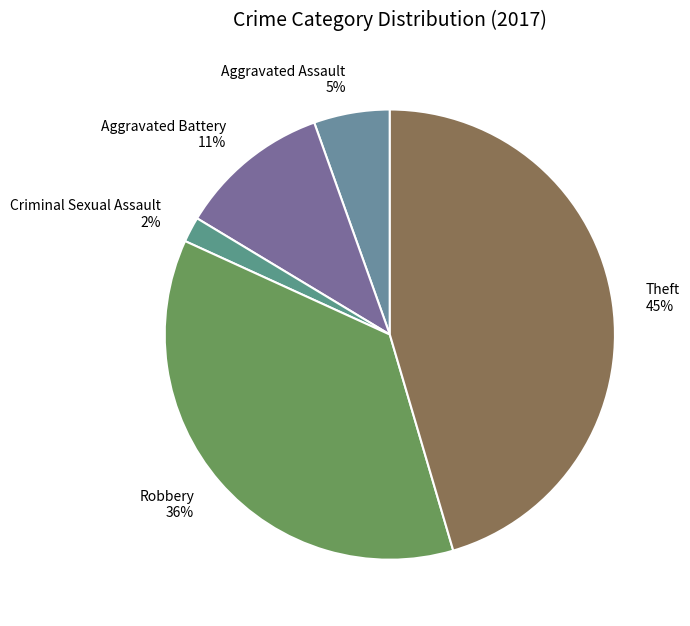

Rank the categories by value from highest to lowest.

Theft, Robbery, Aggravated Battery, Aggravated Assault, Criminal Sexual Assault